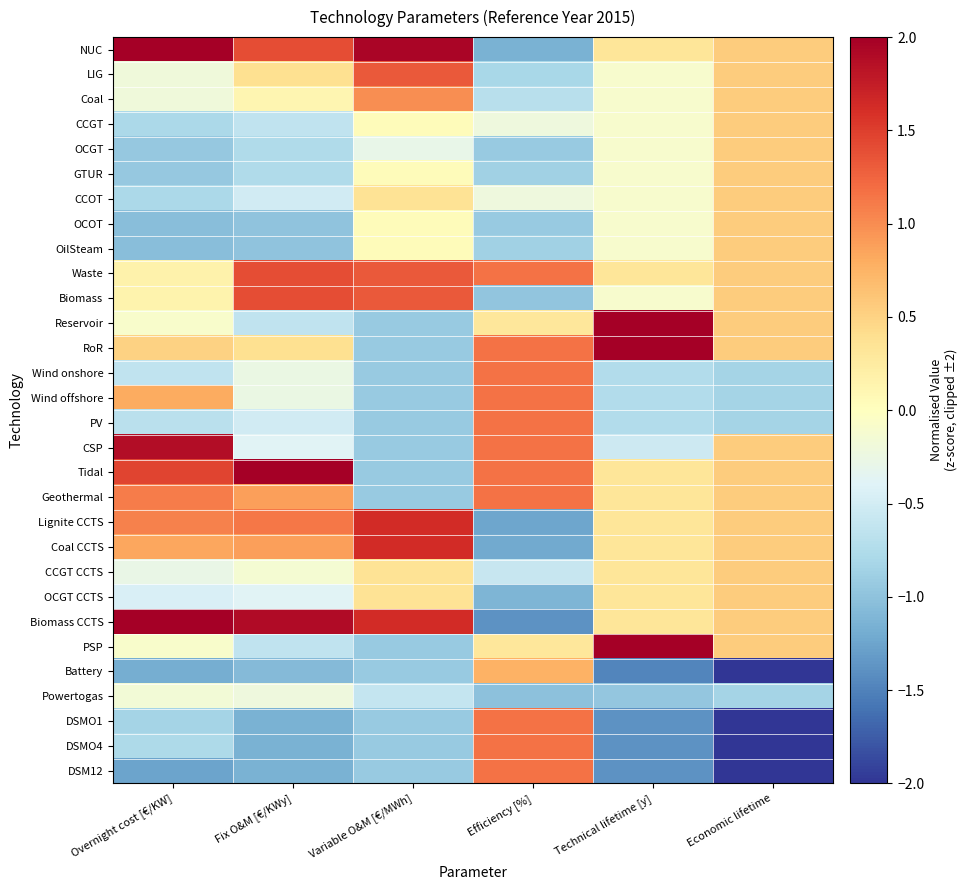

Reading left to right, transcribe all the data shown in this chart.

NUC: Overnight cost [€/KW]=2.0	Fix O&M [€/KWy]=1.4	Variable O&M [€/MWh]=2.0	Efficiency [%]=-1.1	Technical lifetime [y]=0.3	Economic lifetime=0.6
LIG: Overnight cost [€/KW]=-0.2	Fix O&M [€/KWy]=0.4	Variable O&M [€/MWh]=1.3	Efficiency [%]=-0.8	Technical lifetime [y]=-0.1	Economic lifetime=0.6
Coal: Overnight cost [€/KW]=-0.2	Fix O&M [€/KWy]=0.1	Variable O&M [€/MWh]=1.0	Efficiency [%]=-0.7	Technical lifetime [y]=-0.1	Economic lifetime=0.6
CCGT: Overnight cost [€/KW]=-0.8	Fix O&M [€/KWy]=-0.6	Variable O&M [€/MWh]=0.0	Efficiency [%]=-0.2	Technical lifetime [y]=-0.1	Economic lifetime=0.6
OCGT: Overnight cost [€/KW]=-0.9	Fix O&M [€/KWy]=-0.8	Variable O&M [€/MWh]=-0.3	Efficiency [%]=-0.9	Technical lifetime [y]=-0.1	Economic lifetime=0.6
GTUR: Overnight cost [€/KW]=-0.9	Fix O&M [€/KWy]=-0.8	Variable O&M [€/MWh]=0.0	Efficiency [%]=-0.9	Technical lifetime [y]=-0.1	Economic lifetime=0.6
CCOT: Overnight cost [€/KW]=-0.8	Fix O&M [€/KWy]=-0.5	Variable O&M [€/MWh]=0.4	Efficiency [%]=-0.2	Technical lifetime [y]=-0.1	Economic lifetime=0.6
OCOT: Overnight cost [€/KW]=-1.0	Fix O&M [€/KWy]=-1.0	Variable O&M [€/MWh]=0.0	Efficiency [%]=-0.9	Technical lifetime [y]=-0.1	Economic lifetime=0.6
OilSteam: Overnight cost [€/KW]=-1.0	Fix O&M [€/KWy]=-1.0	Variable O&M [€/MWh]=0.0	Efficiency [%]=-0.9	Technical lifetime [y]=-0.1	Economic lifetime=0.6
Waste: Overnight cost [€/KW]=0.2	Fix O&M [€/KWy]=1.4	Variable O&M [€/MWh]=1.3	Efficiency [%]=1.2	Technical lifetime [y]=0.3	Economic lifetime=0.6
Biomass: Overnight cost [€/KW]=0.2	Fix O&M [€/KWy]=1.4	Variable O&M [€/MWh]=1.3	Efficiency [%]=-1.0	Technical lifetime [y]=-0.1	Economic lifetime=0.6
Reservoir: Overnight cost [€/KW]=-0.1	Fix O&M [€/KWy]=-0.6	Variable O&M [€/MWh]=-0.9	Efficiency [%]=0.3	Technical lifetime [y]=2.0	Economic lifetime=0.6
RoR: Overnight cost [€/KW]=0.5	Fix O&M [€/KWy]=0.4	Variable O&M [€/MWh]=-0.9	Efficiency [%]=1.2	Technical lifetime [y]=2.0	Economic lifetime=0.6
Wind onshore: Overnight cost [€/KW]=-0.6	Fix O&M [€/KWy]=-0.3	Variable O&M [€/MWh]=-0.9	Efficiency [%]=1.2	Technical lifetime [y]=-0.7	Economic lifetime=-0.8
Wind offshore: Overnight cost [€/KW]=0.8	Fix O&M [€/KWy]=-0.3	Variable O&M [€/MWh]=-0.9	Efficiency [%]=1.2	Technical lifetime [y]=-0.7	Economic lifetime=-0.8
PV: Overnight cost [€/KW]=-0.7	Fix O&M [€/KWy]=-0.5	Variable O&M [€/MWh]=-0.9	Efficiency [%]=1.2	Technical lifetime [y]=-0.7	Economic lifetime=-0.8
CSP: Overnight cost [€/KW]=1.9	Fix O&M [€/KWy]=-0.4	Variable O&M [€/MWh]=-0.9	Efficiency [%]=1.2	Technical lifetime [y]=-0.5	Economic lifetime=0.6
Tidal: Overnight cost [€/KW]=1.5	Fix O&M [€/KWy]=2.0	Variable O&M [€/MWh]=-0.9	Efficiency [%]=1.2	Technical lifetime [y]=0.3	Economic lifetime=0.6
Geothermal: Overnight cost [€/KW]=1.1	Fix O&M [€/KWy]=0.9	Variable O&M [€/MWh]=-0.9	Efficiency [%]=1.2	Technical lifetime [y]=0.3	Economic lifetime=0.6
Lignite CCTS: Overnight cost [€/KW]=1.1	Fix O&M [€/KWy]=1.1	Variable O&M [€/MWh]=1.6	Efficiency [%]=-1.2	Technical lifetime [y]=0.3	Economic lifetime=0.6
Coal CCTS: Overnight cost [€/KW]=0.8	Fix O&M [€/KWy]=0.9	Variable O&M [€/MWh]=1.6	Efficiency [%]=-1.2	Technical lifetime [y]=0.3	Economic lifetime=0.6
CCGT CCTS: Overnight cost [€/KW]=-0.3	Fix O&M [€/KWy]=-0.1	Variable O&M [€/MWh]=0.4	Efficiency [%]=-0.6	Technical lifetime [y]=0.3	Economic lifetime=0.6
OCGT CCTS: Overnight cost [€/KW]=-0.4	Fix O&M [€/KWy]=-0.4	Variable O&M [€/MWh]=0.4	Efficiency [%]=-1.1	Technical lifetime [y]=0.3	Economic lifetime=0.6
Biomass CCTS: Overnight cost [€/KW]=2.0	Fix O&M [€/KWy]=1.9	Variable O&M [€/MWh]=1.6	Efficiency [%]=-1.4	Technical lifetime [y]=0.3	Economic lifetime=0.6
PSP: Overnight cost [€/KW]=-0.1	Fix O&M [€/KWy]=-0.6	Variable O&M [€/MWh]=-0.9	Efficiency [%]=0.3	Technical lifetime [y]=2.0	Economic lifetime=0.6
Battery: Overnight cost [€/KW]=-1.2	Fix O&M [€/KWy]=-1.1	Variable O&M [€/MWh]=-0.9	Efficiency [%]=0.8	Technical lifetime [y]=-1.5	Economic lifetime=-2.0
Powertogas: Overnight cost [€/KW]=-0.2	Fix O&M [€/KWy]=-0.2	Variable O&M [€/MWh]=-0.6	Efficiency [%]=-1.0	Technical lifetime [y]=-1.0	Economic lifetime=-0.8
DSMO1: Overnight cost [€/KW]=-0.8	Fix O&M [€/KWy]=-1.1	Variable O&M [€/MWh]=-0.9	Efficiency [%]=1.2	Technical lifetime [y]=-1.4	Economic lifetime=-2.0
DSMO4: Overnight cost [€/KW]=-0.8	Fix O&M [€/KWy]=-1.1	Variable O&M [€/MWh]=-0.9	Efficiency [%]=1.2	Technical lifetime [y]=-1.4	Economic lifetime=-2.0
DSM12: Overnight cost [€/KW]=-1.3	Fix O&M [€/KWy]=-1.1	Variable O&M [€/MWh]=-0.9	Efficiency [%]=1.2	Technical lifetime [y]=-1.4	Economic lifetime=-2.0